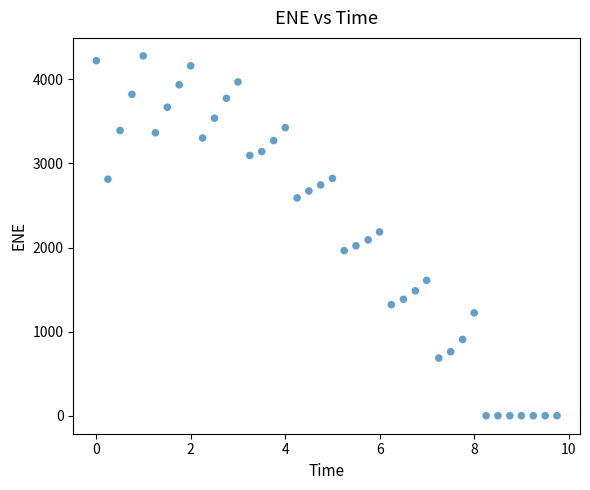

What is the range of X values (max minus min)?

9.8